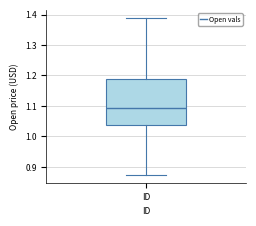

Transcribe this box plot: give where the median line is, the range the box spans, and where the two whiskers end, as read against the y-axis. The values are not printed on the chart, so give them approximately, as read against the axis.

median 1.09, box 1.04 to 1.19, whiskers 0.87 to 1.39